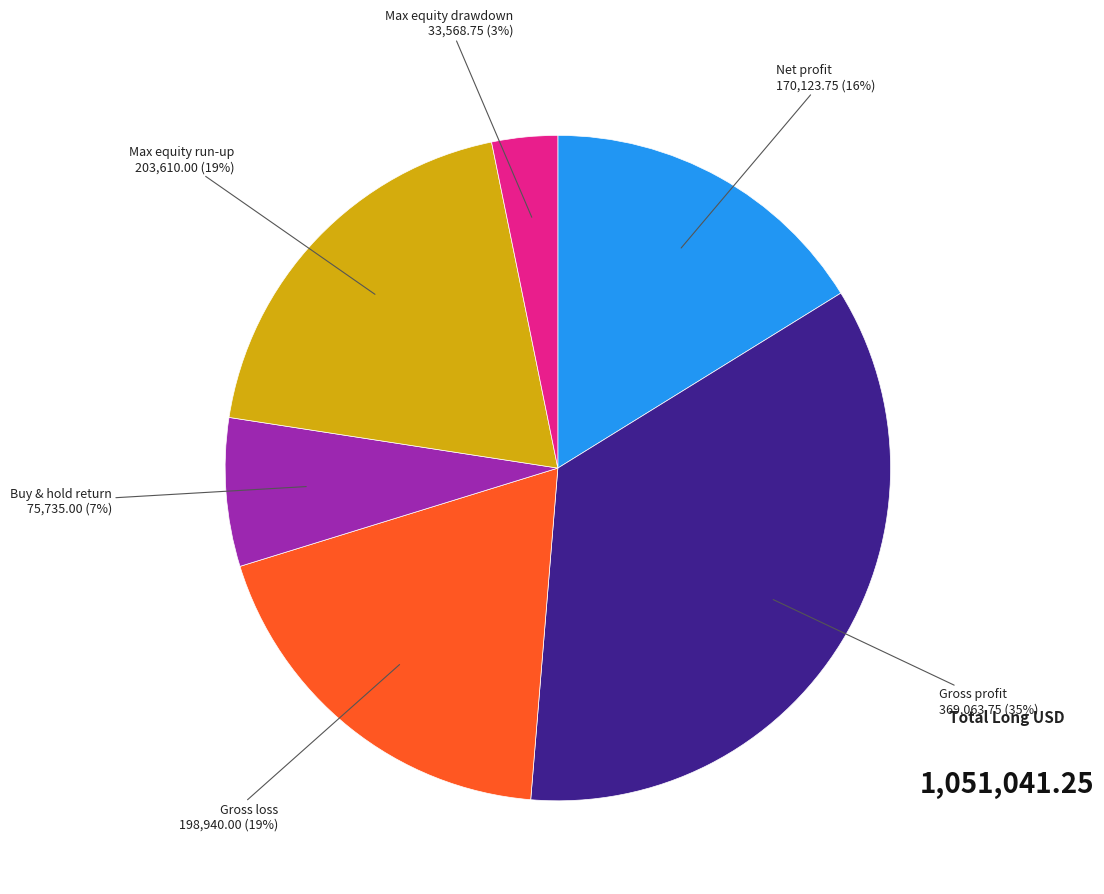

To the nearest percent, what is the difference between the largest and smallest slice percentages?

32%